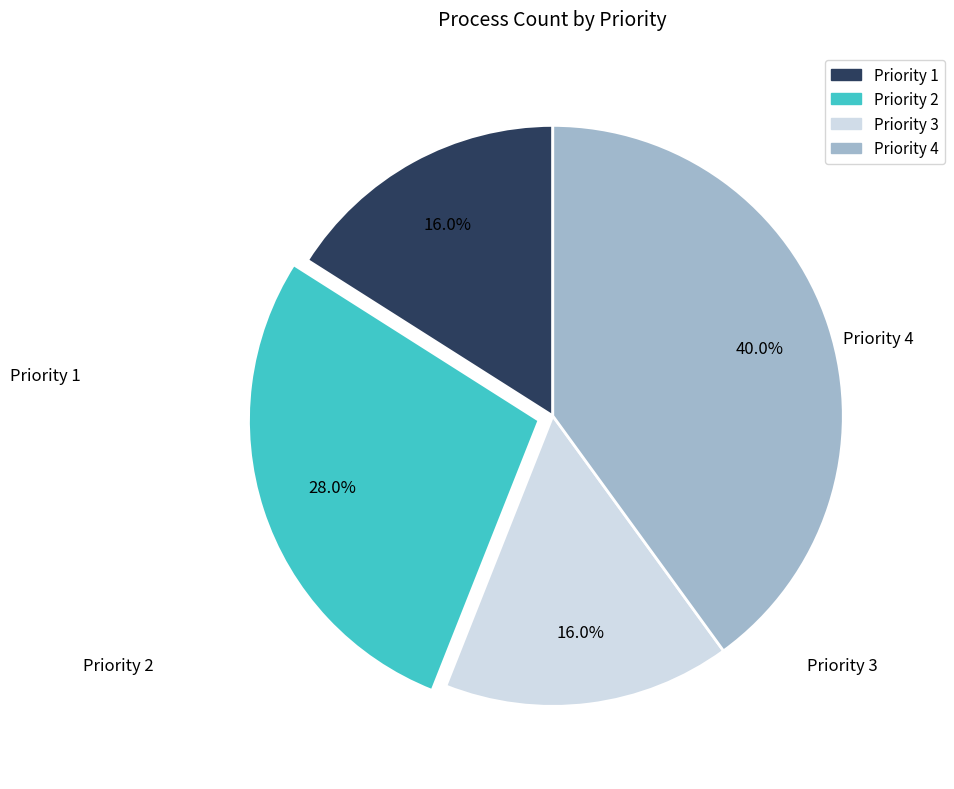

To the nearest percent, what is the difference between the Priority 4 and Priority 3 slice percentages?

24%